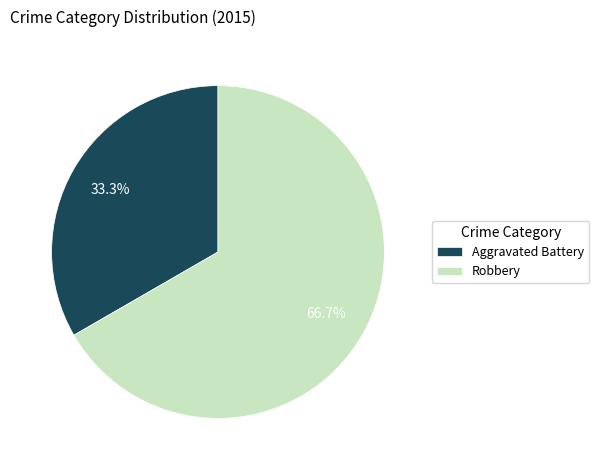

True or false: Aggravated Battery accounts for 33% of the total.

True